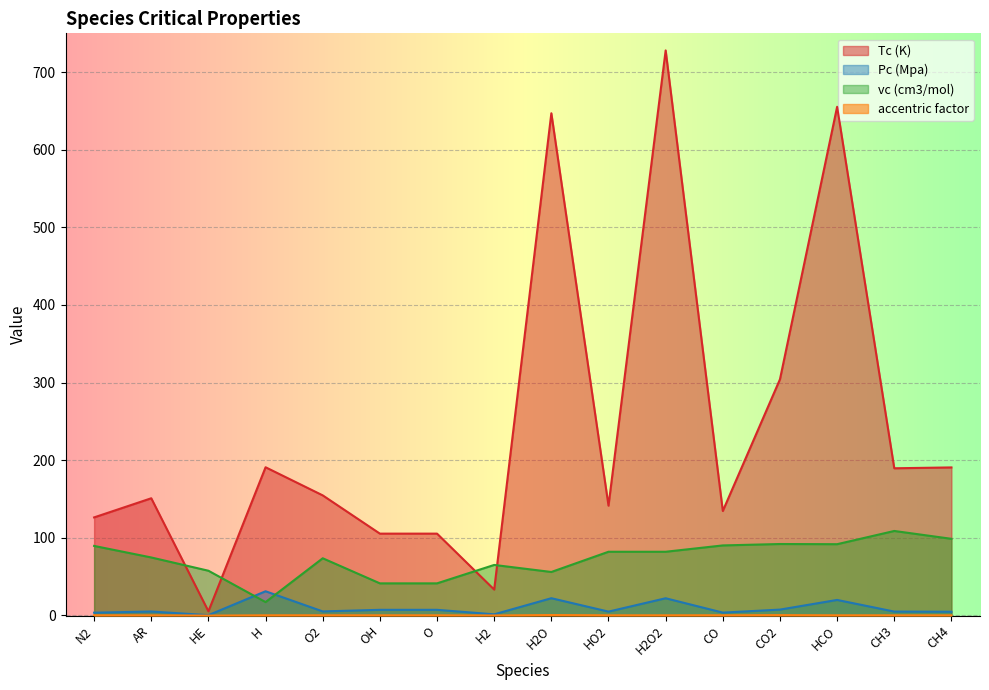

True or false: Tc (K) and vc (cm3/mol) cross at least once.

True